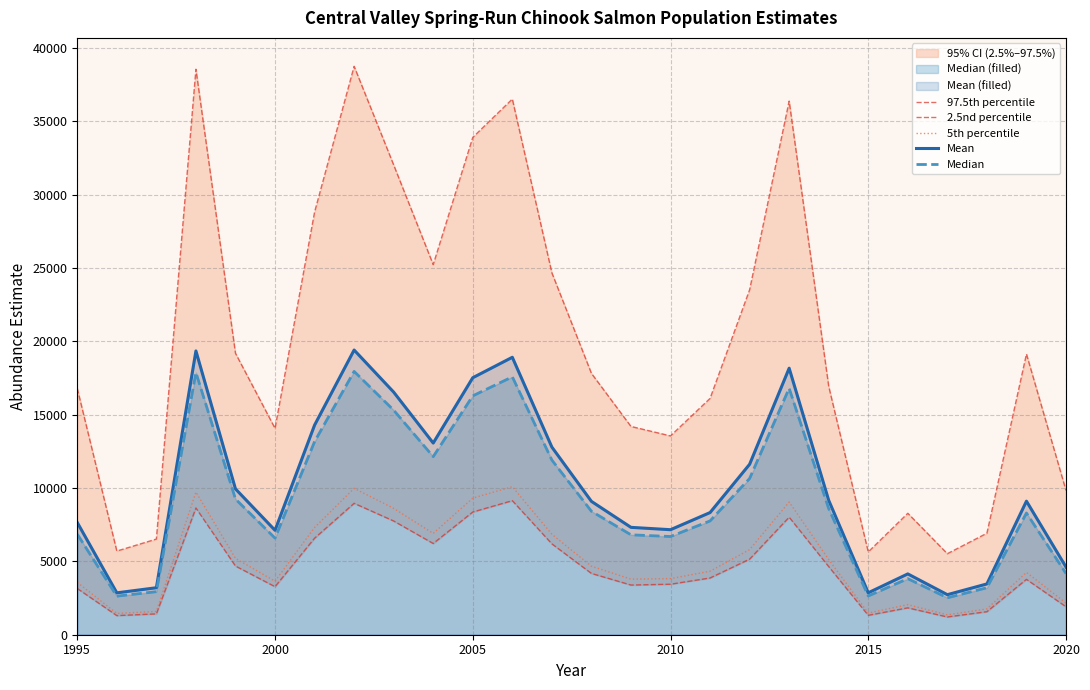

The Mean series shows 4745.5 at 2000. True or false?

False